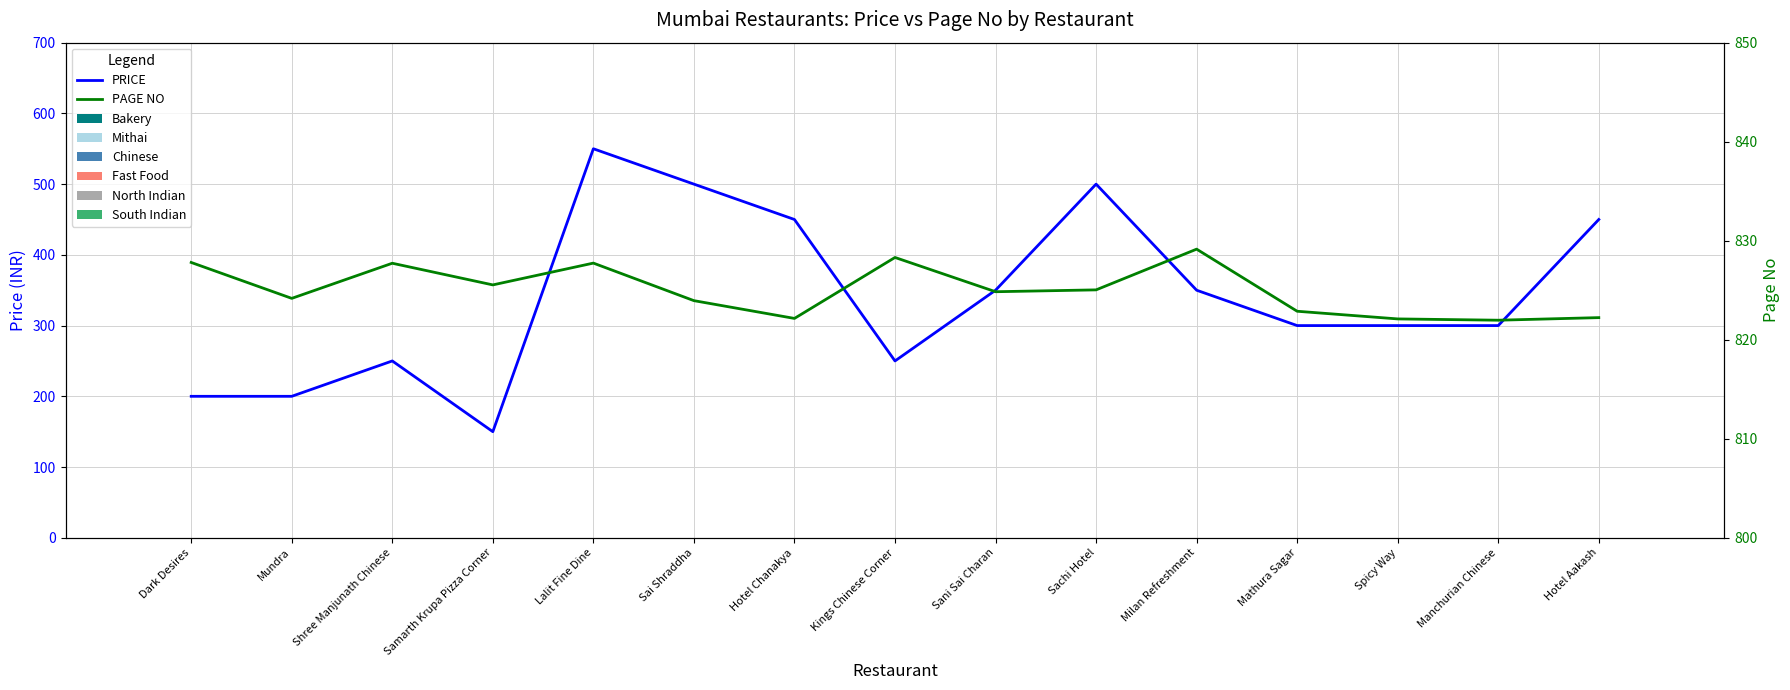

Which series has the largest range (max minus min)?

PRICE